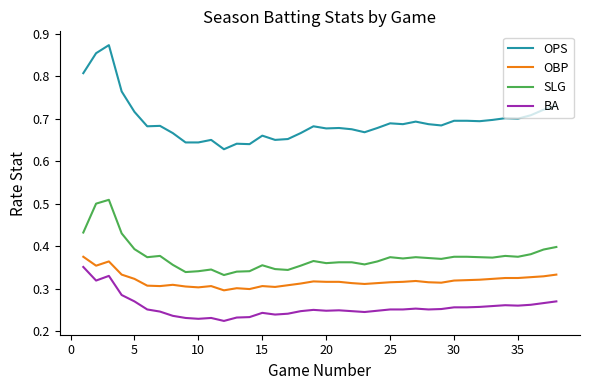

True or false: SLG and OBP intersect in this chart.

False